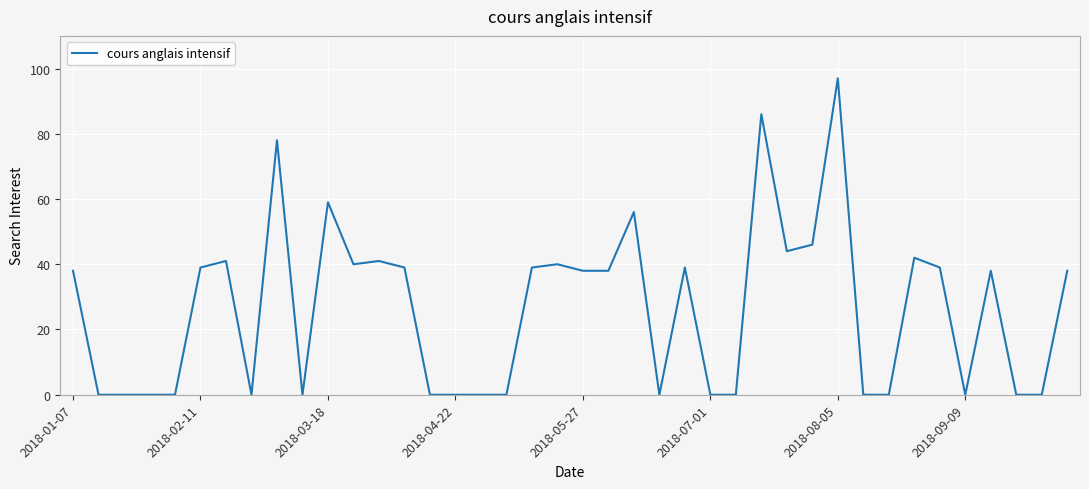

Reading left to right, list all the values displayed in this chart.

38	0	0	0	0	39	41	0	78	0	59	40	41	39	0	0	0	0	39	40	38	38	56	0	39	0	0	86	44	46	97	0	0	42	39	0	38	0	0	38